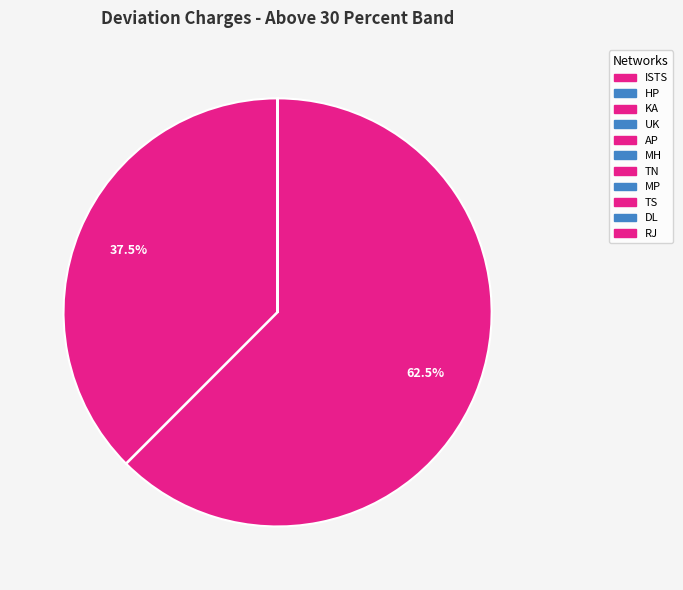

Count the number of slices in the pie.

11